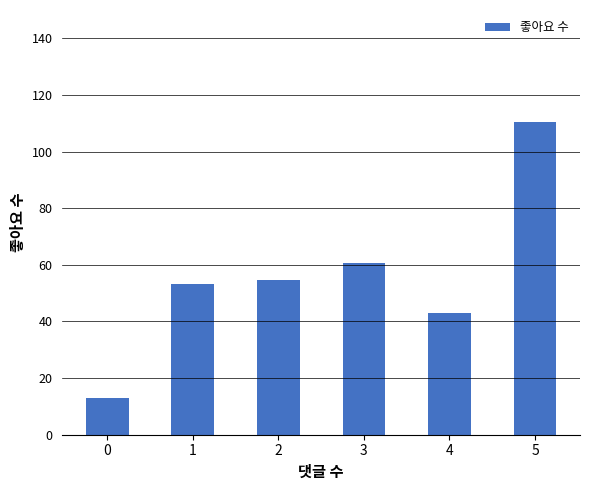

What is the ratio of the value at 1 to the value at 4?

1.2